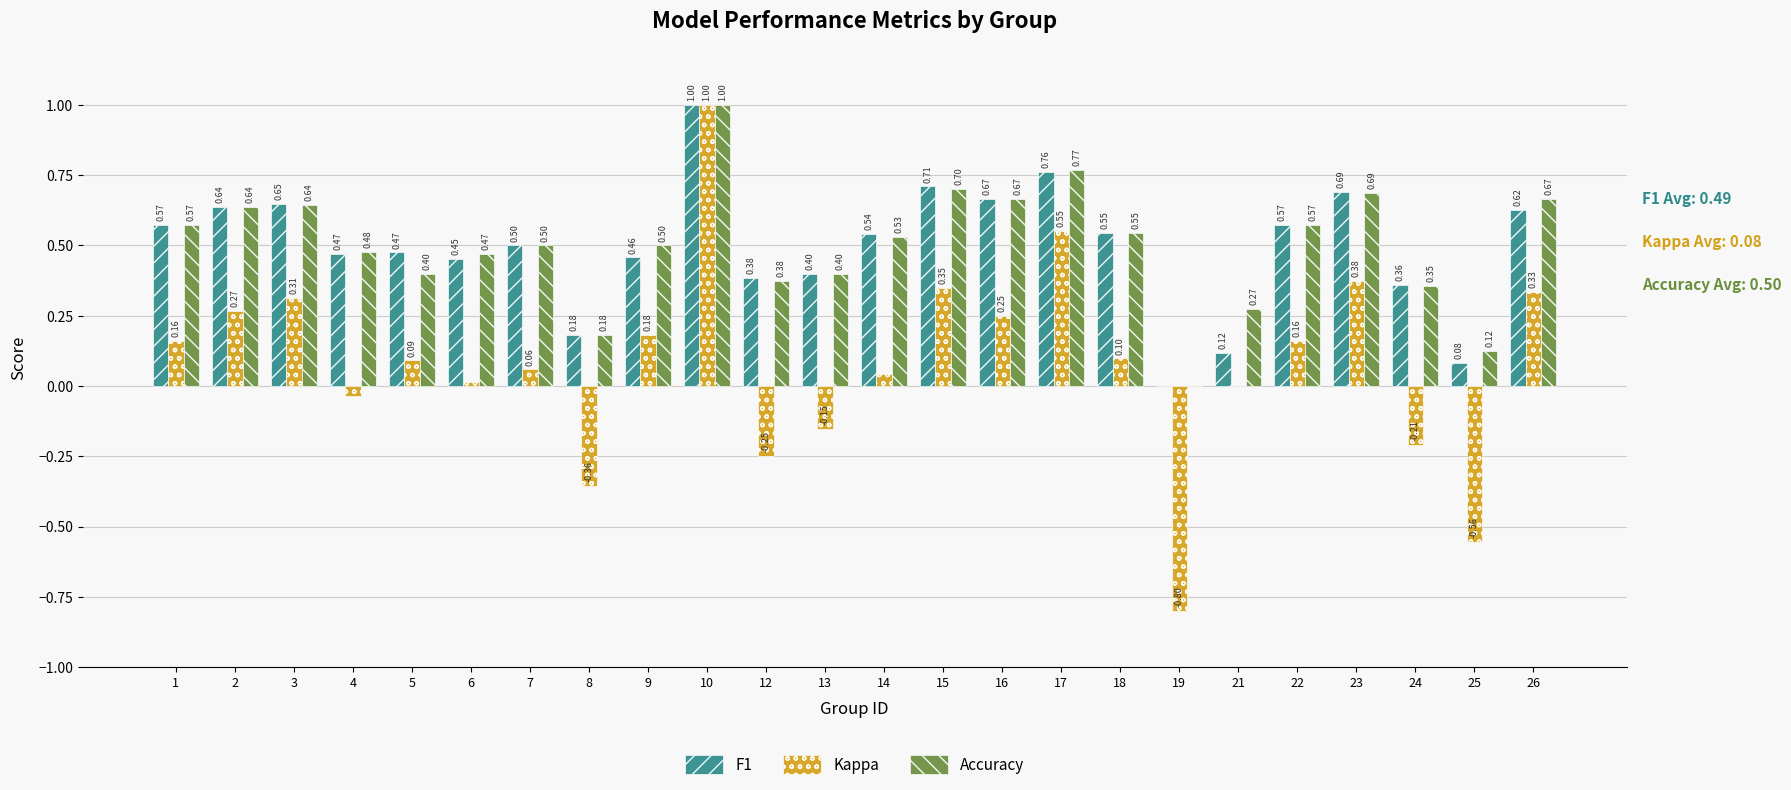

Are the bars grouped side by side (vs. stacked)?

Yes